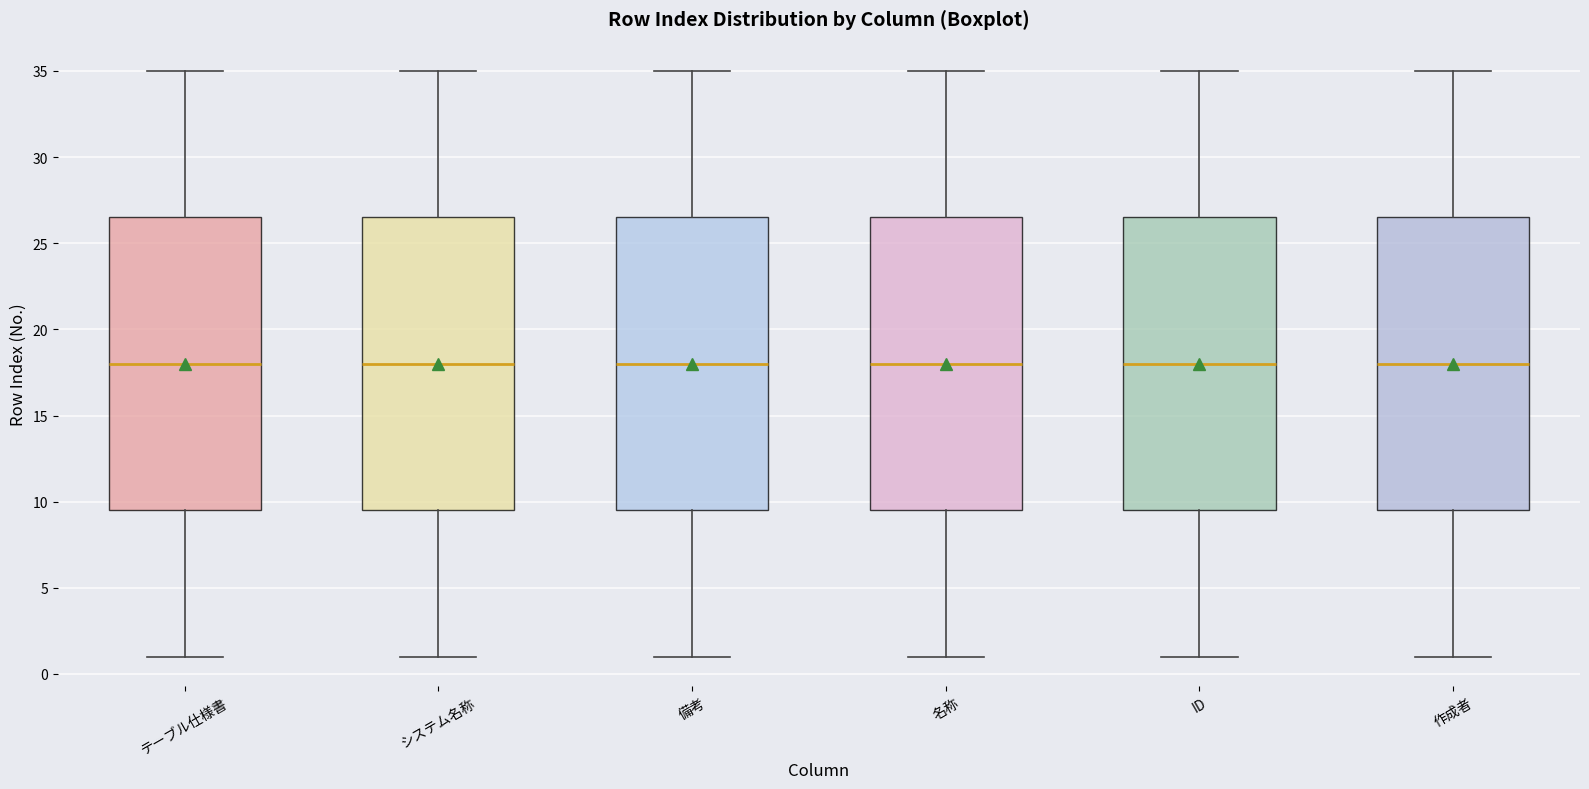

Where does the upper whisker of the box for 名称 end on the y-axis? The values are not printed on the chart, so give them approximately, as read against the axis.

35.0